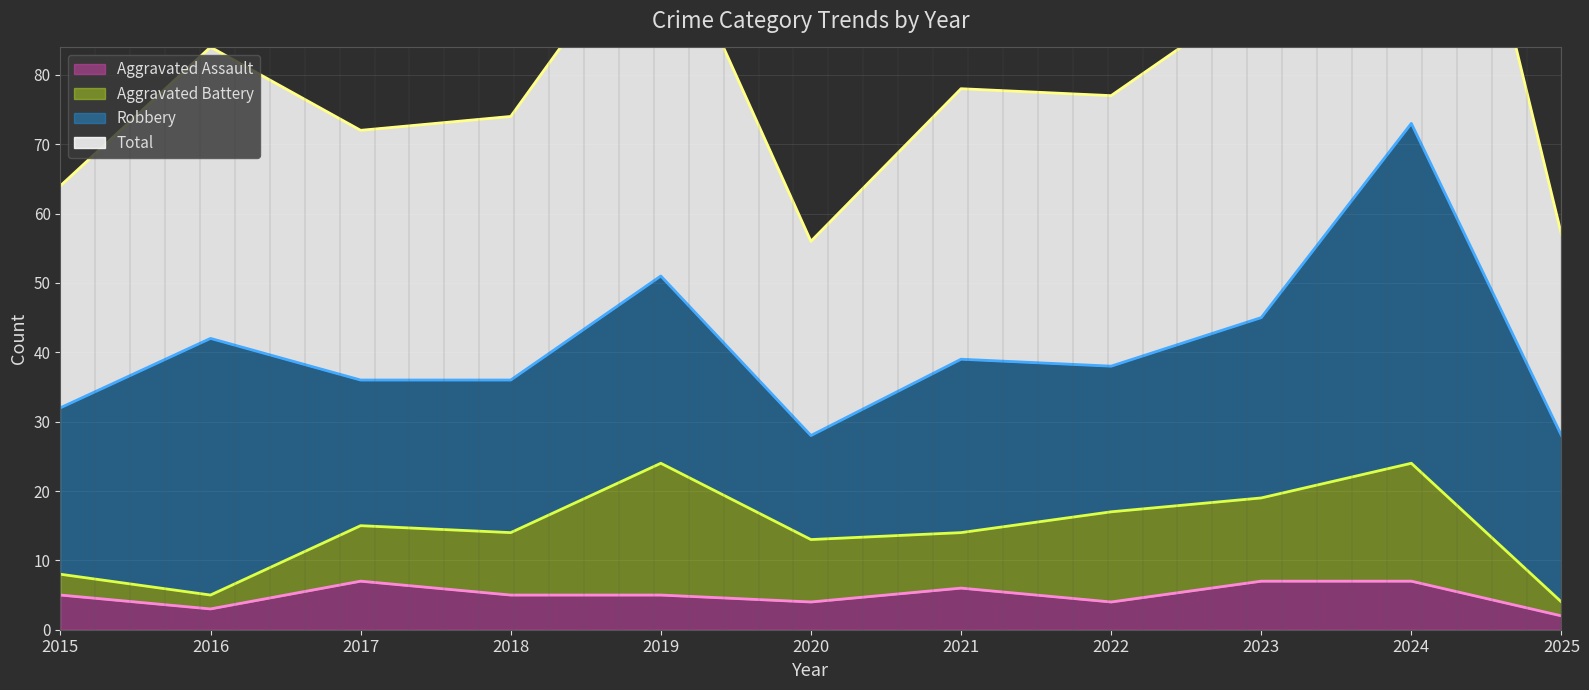

The value of Robbery (line) at 2020 is 28. True or false?

True